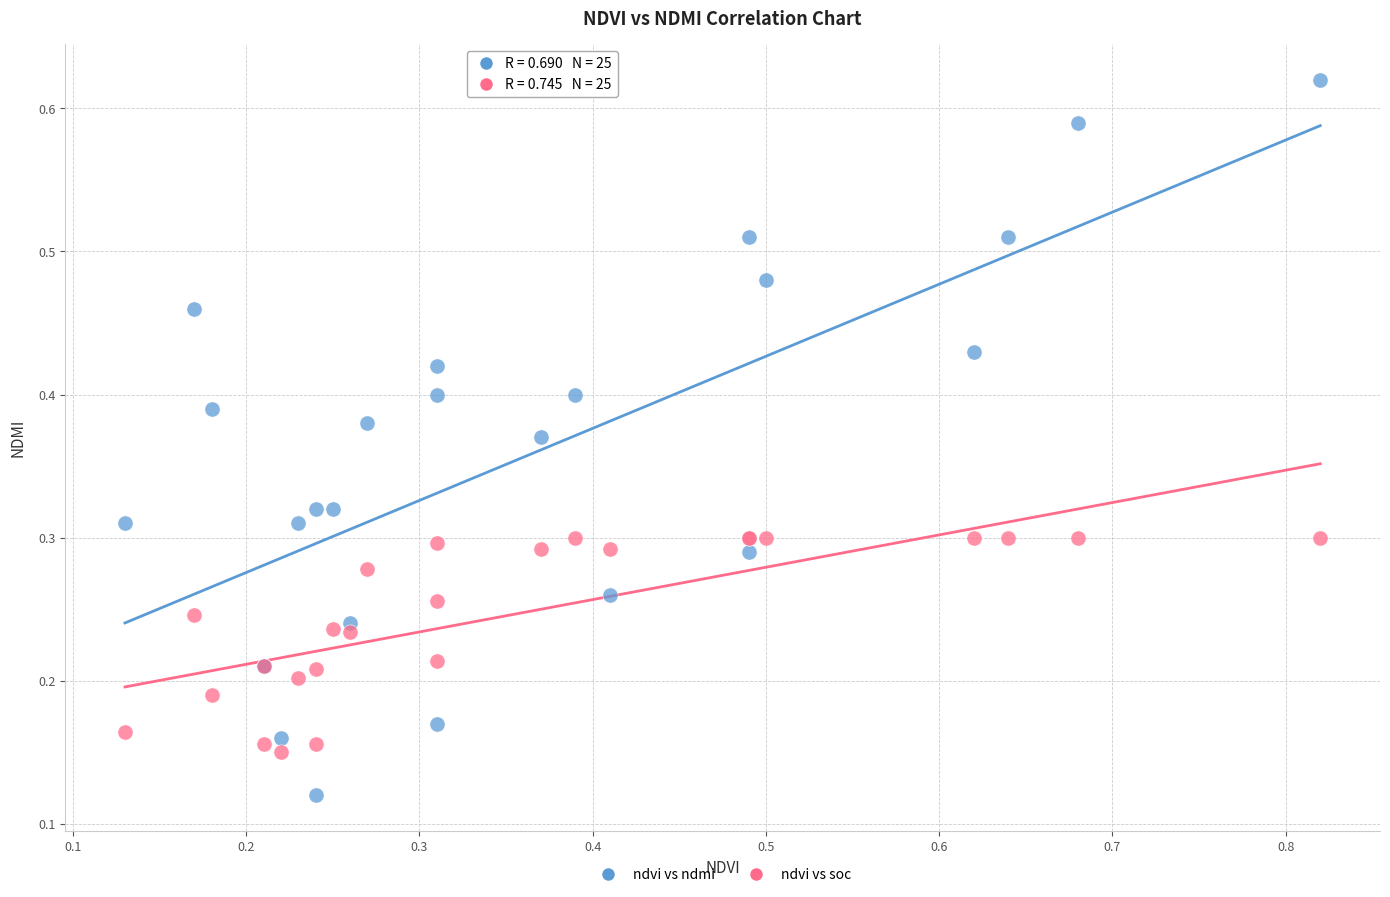

Which series has the largest Y range (max minus min)?

ndvi vs ndmi